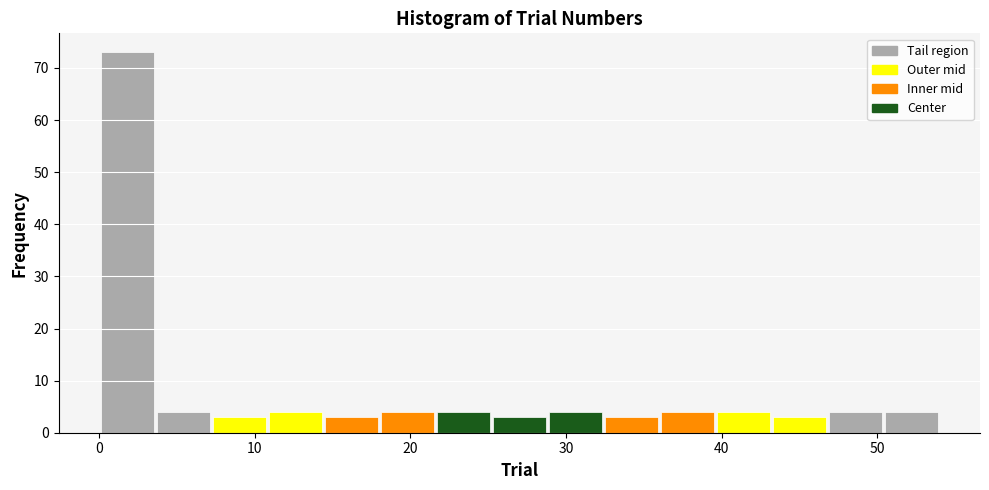

Read against the x-axis, roughly where is the centre of the tallest bar?

2